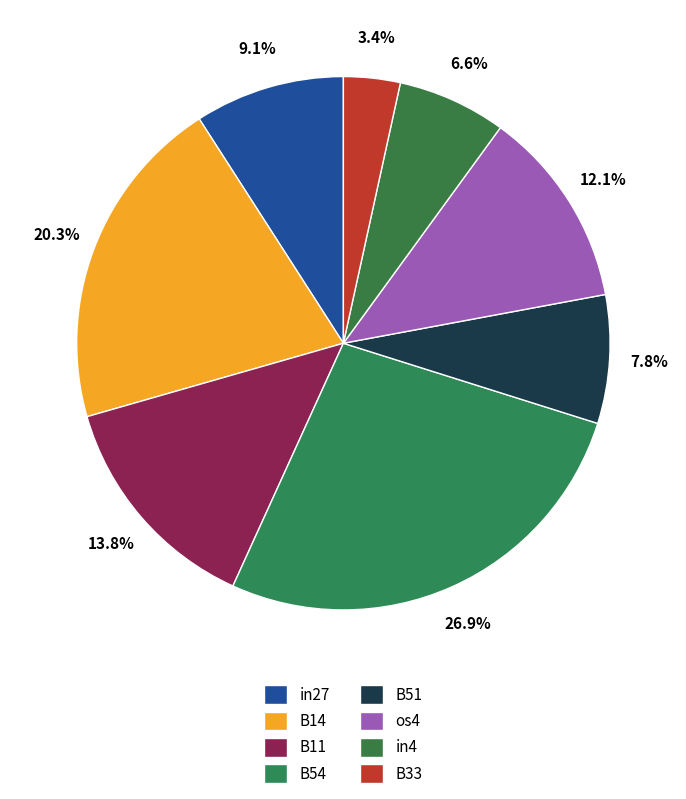

How much of the chart is everything except B54?

73.1%